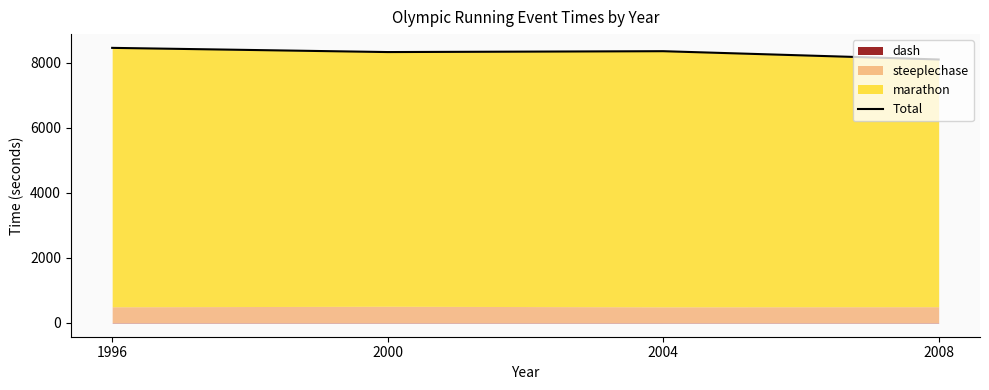

How many interior local peaks (higher than both neighbors) does the data have?

1